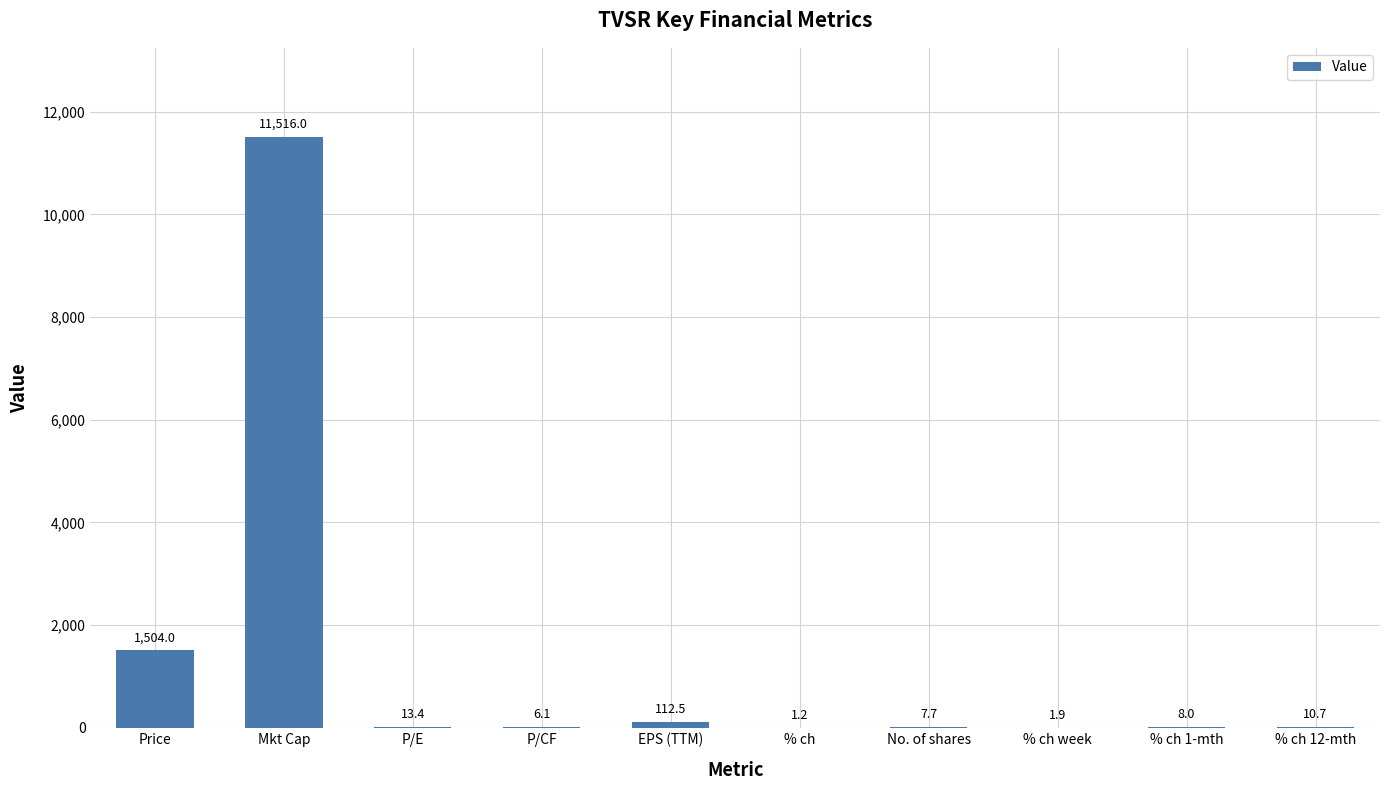

Reading left to right, transcribe all the data shown in this chart.

1504.0	11516.0	13.4	6.1	112.5	1.2	7.7	1.9	8.0	10.7